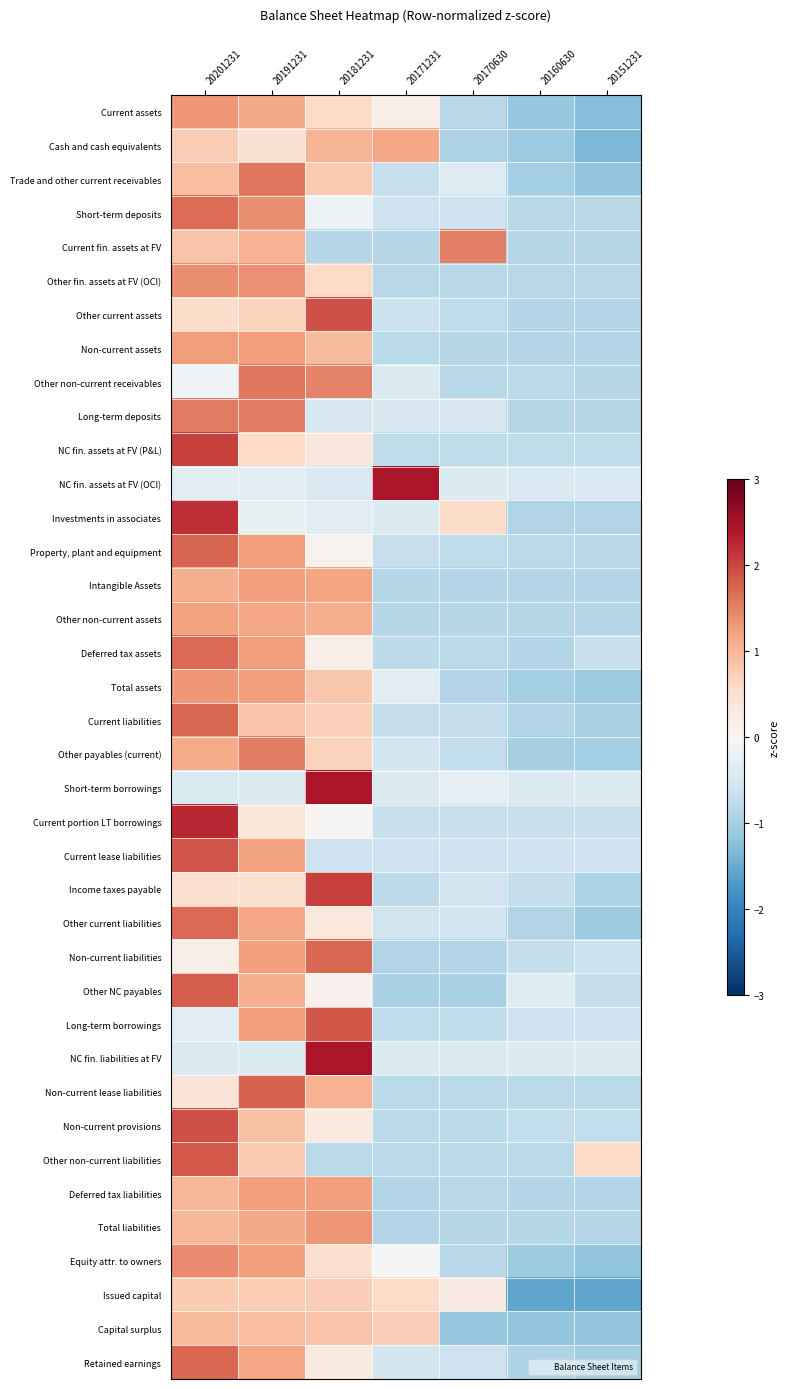

At which category is the sum across all series the highest?

20201231